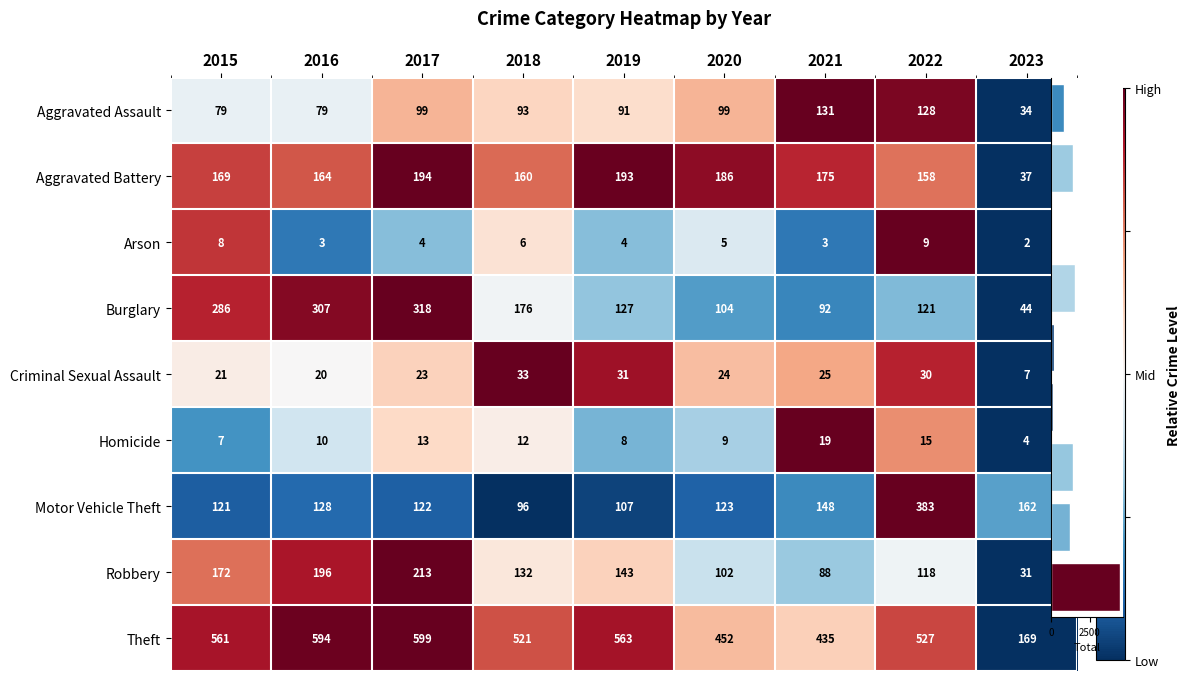

The value of Robbery at 2020 is 0.2. True or false?

False